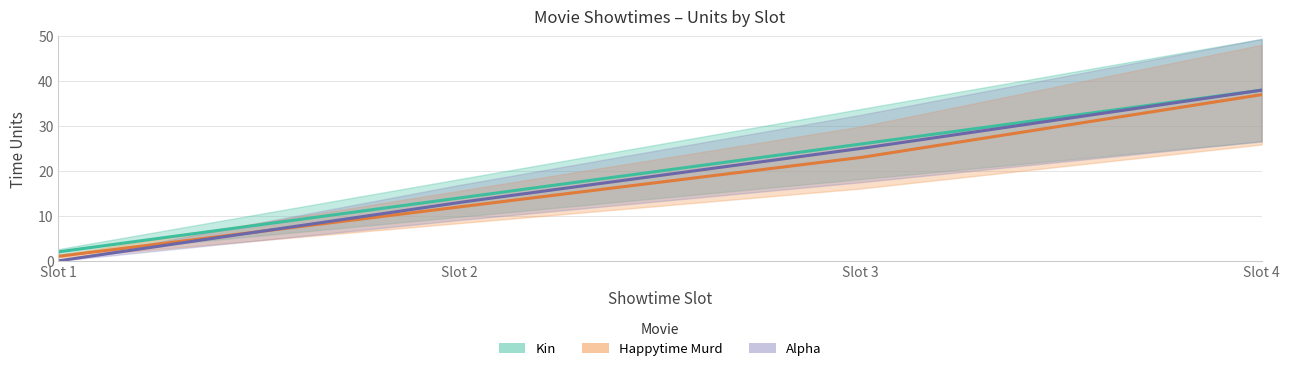

What are all the series names shown in the legend?

Kin, Happytime Murd, Alpha